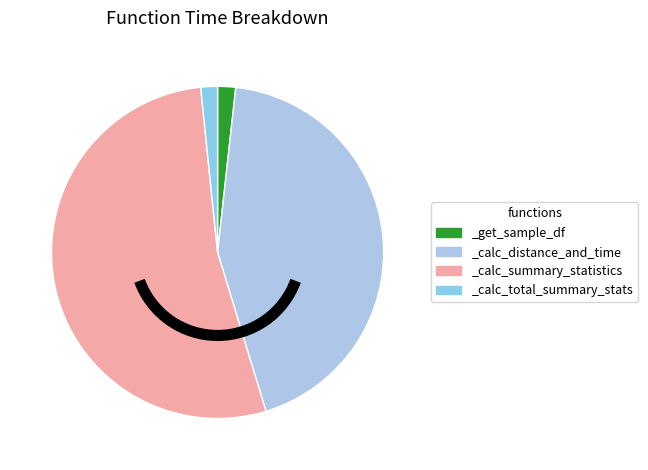

Count the number of slices in the pie.

4